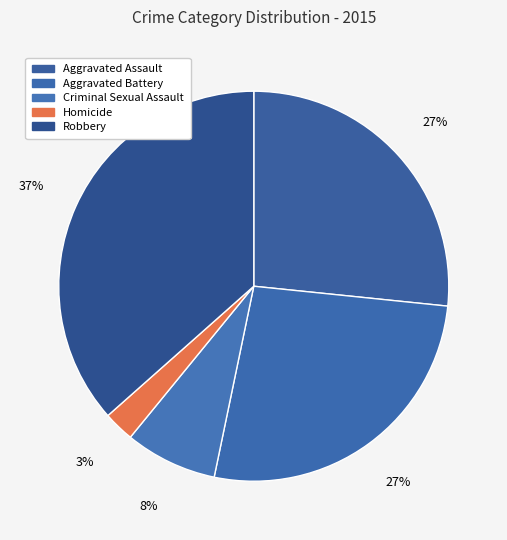

What percentage is the Aggravated Battery slice, to the nearest percent?

27%